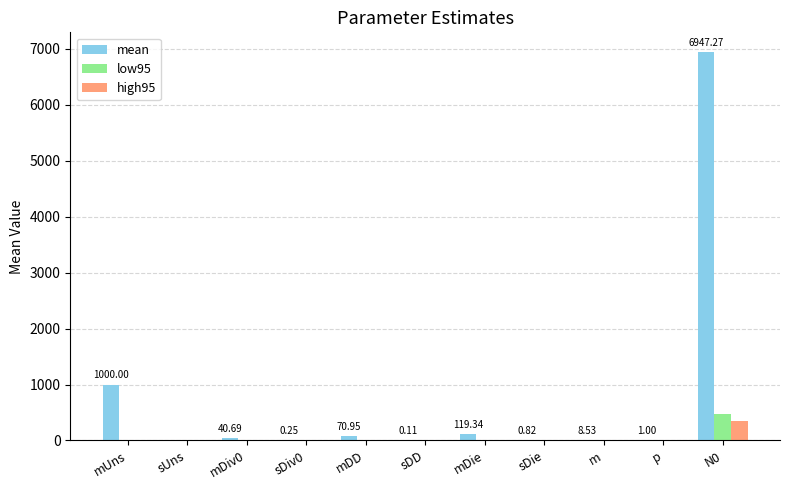

Which series has the largest total across all categories?

mean